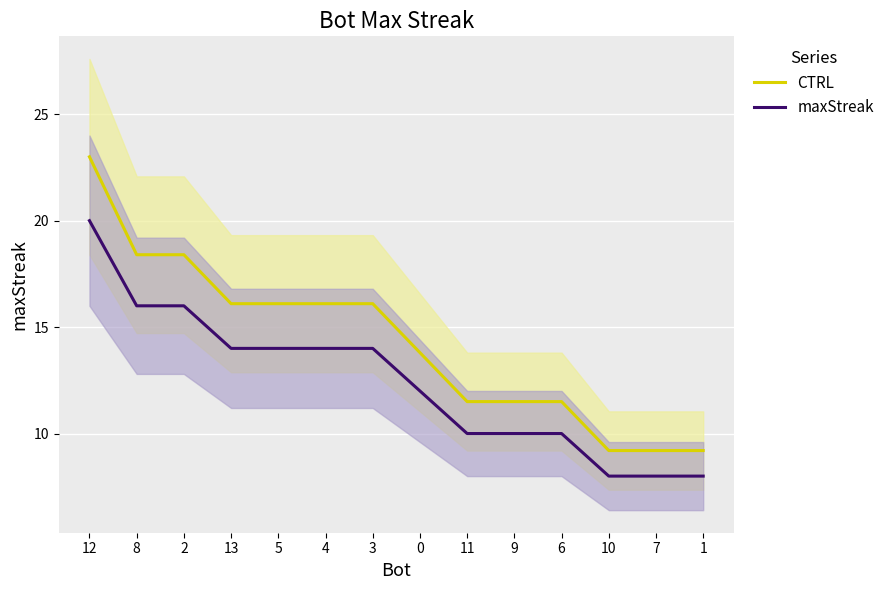

True or false: CTRL has more than 1 interior local peaks.

False